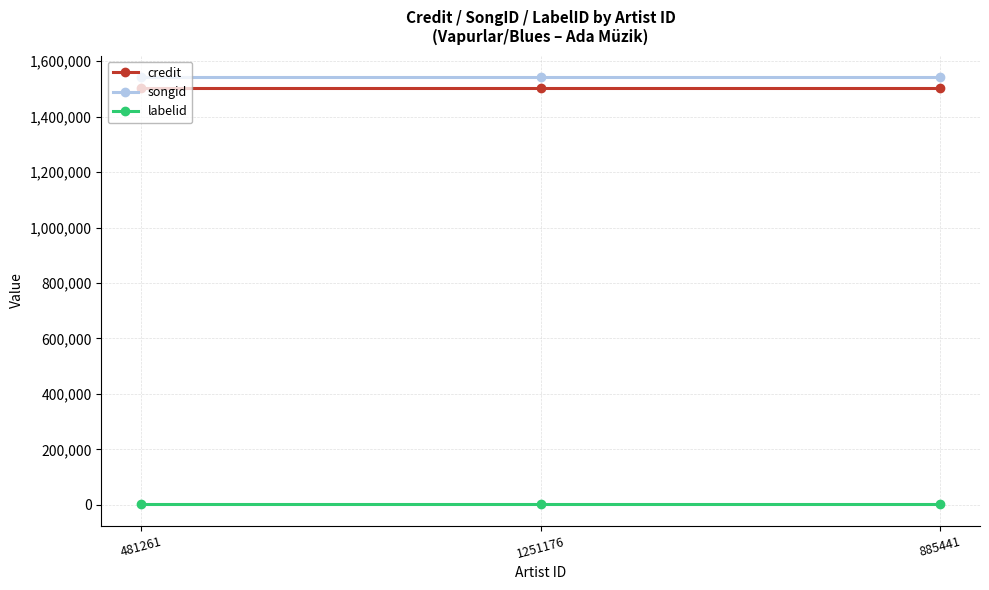

Reading right to left, what are all the values shown in this chart?

credit: 1501737.0	1501737.0	1501737.0
songid: 1543122.0	1543122.0	1543122.0
labelid: 2228.5	2228.5	2228.5